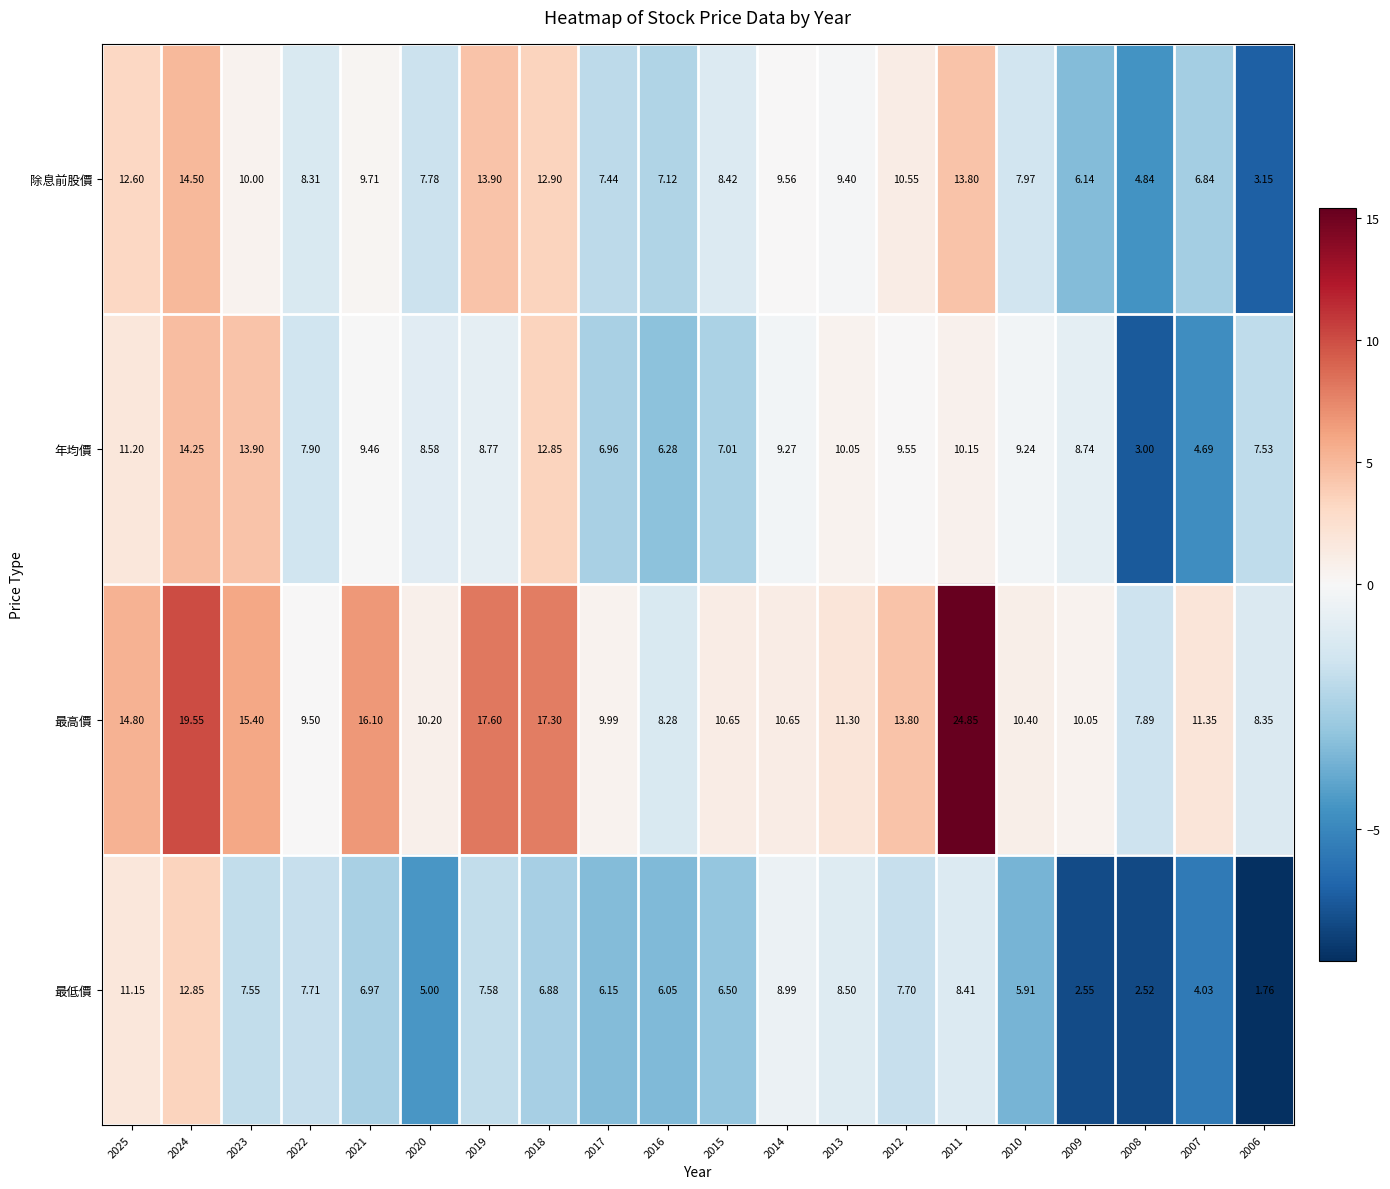

Which series has the widest spread of values?

最高價